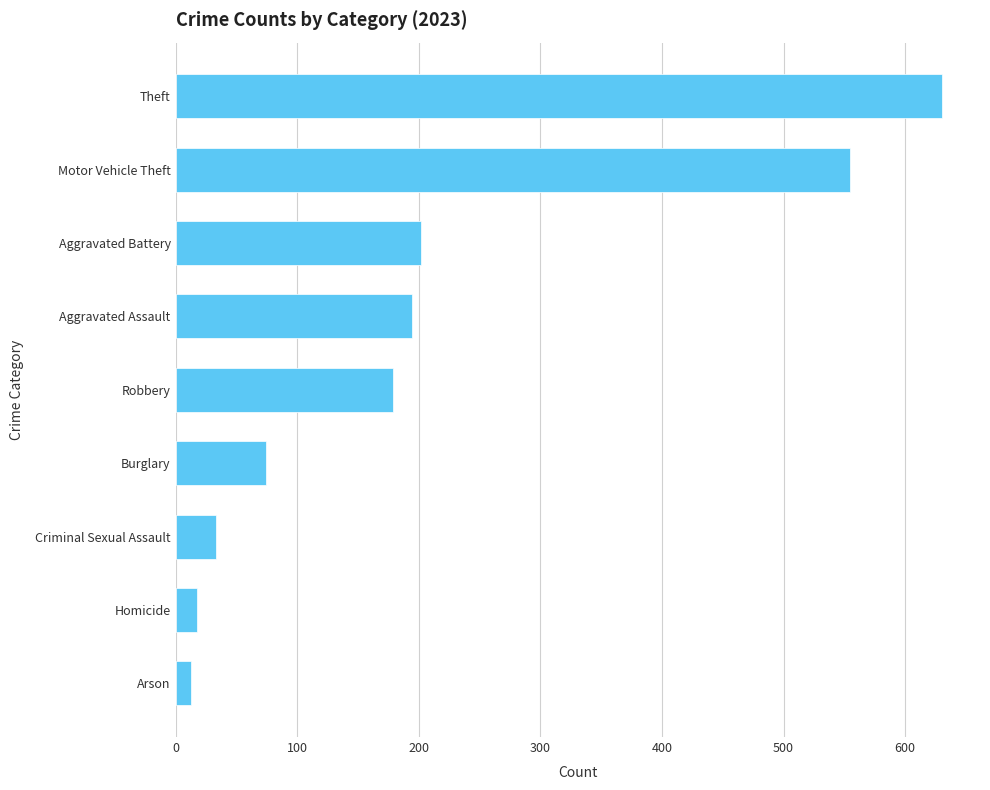

True or false: the data shows 555 at Motor Vehicle Theft.

True